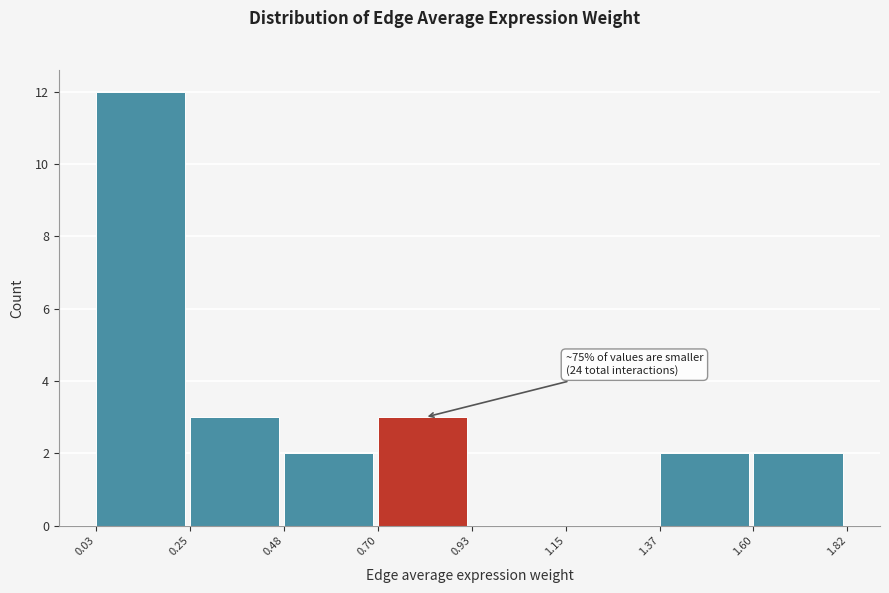

Which range on the x-axis has the tallest bar?

0.03 to 0.25